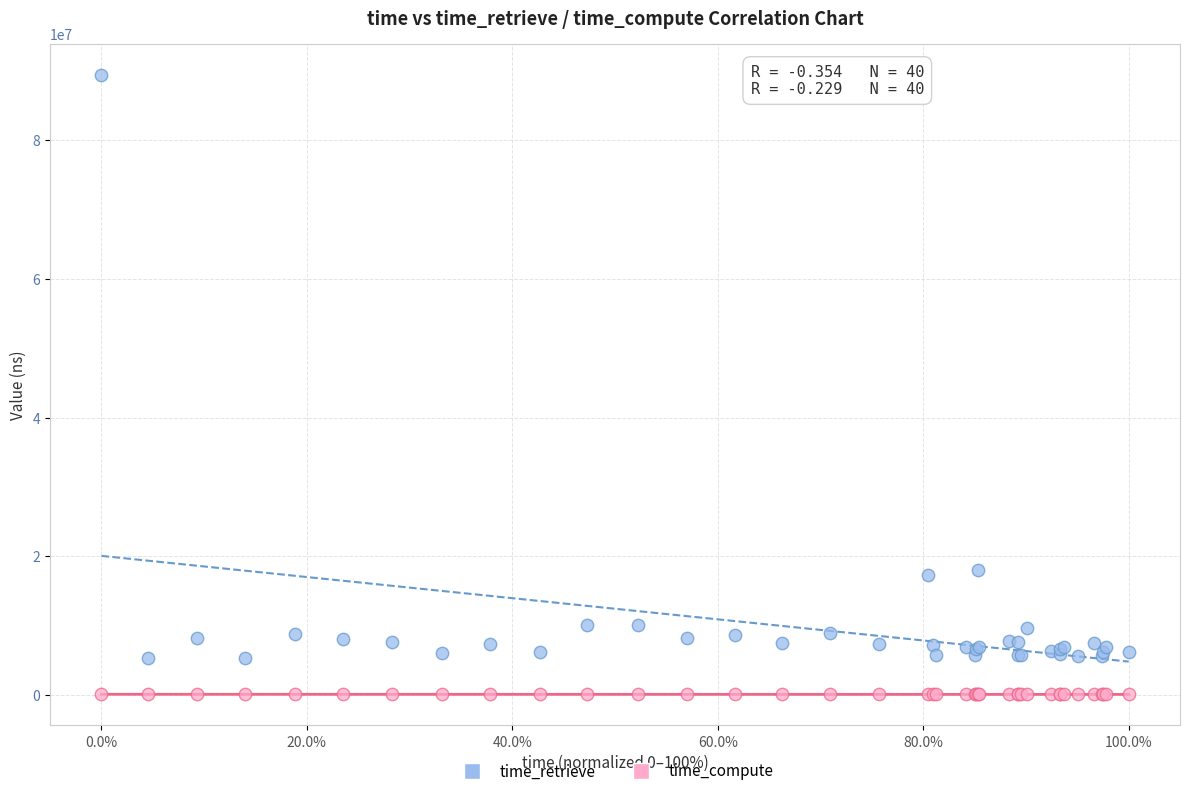

What are all the series names shown in the legend?

time_retrieve, time_compute